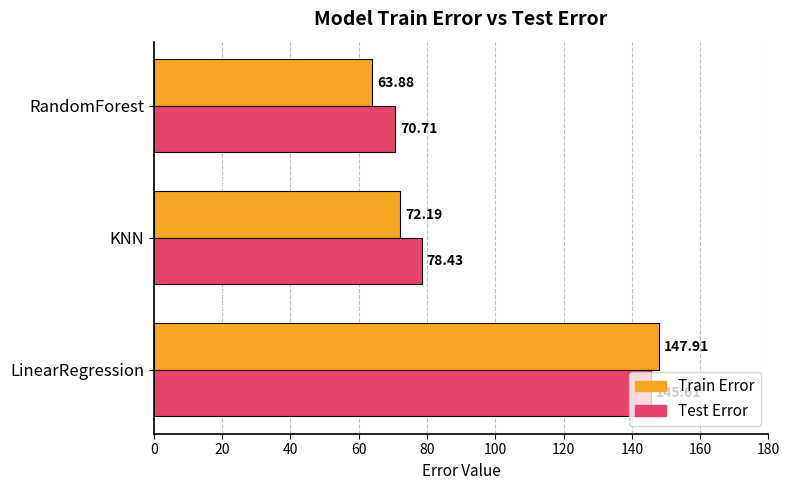

What is the difference between the Train Error values at KNN and LinearRegression?

75.7